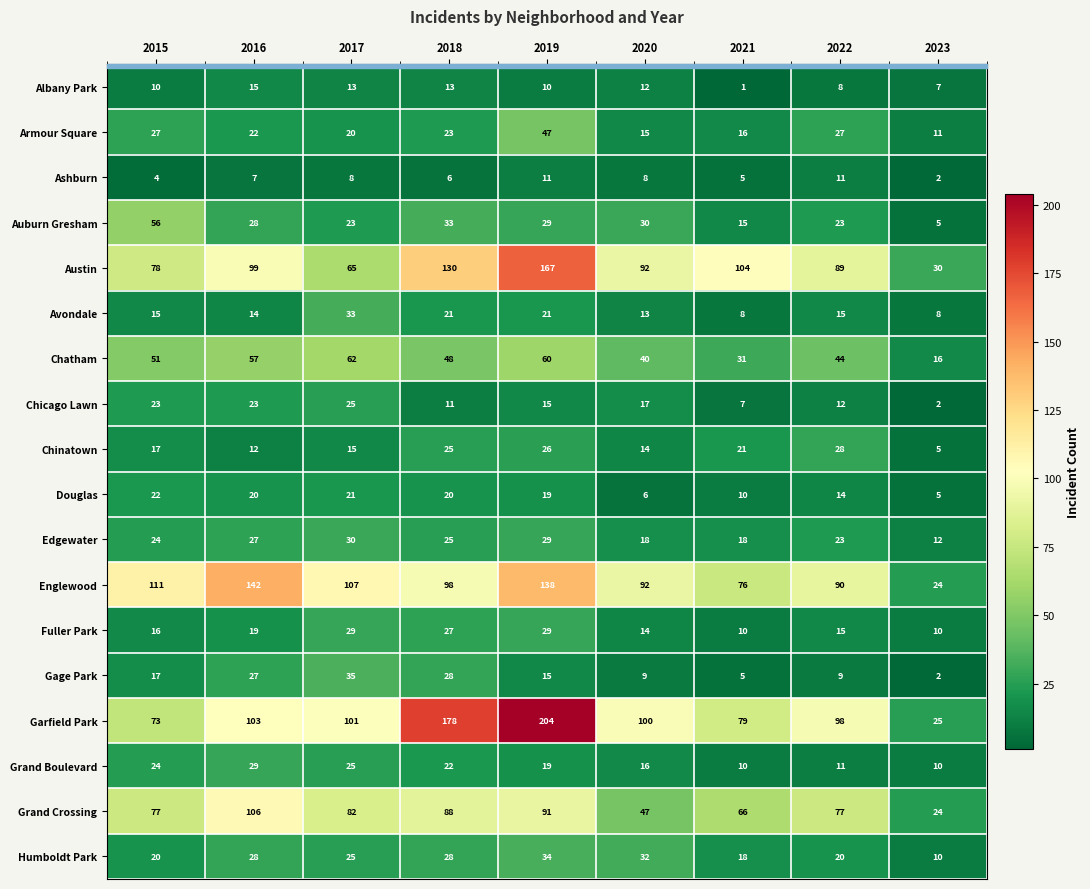

The Chatham series shows 57 at 2016. True or false?

True